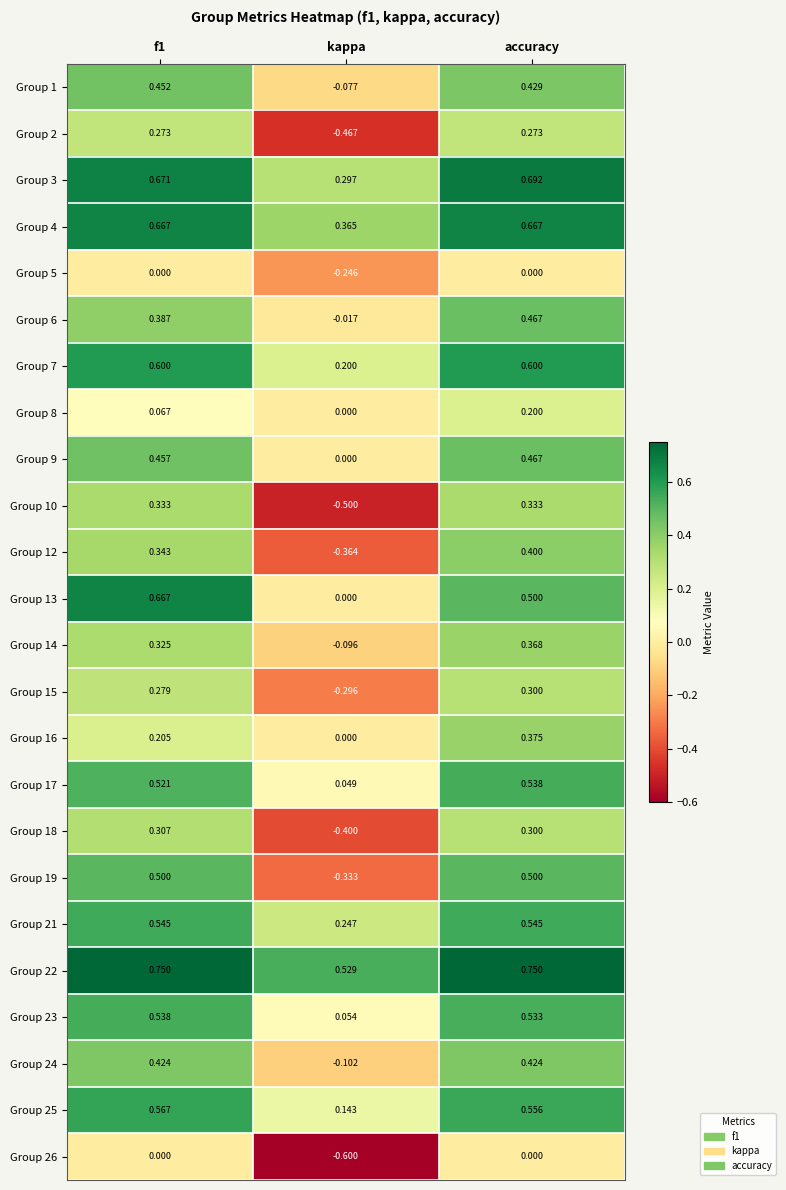

Is the value of Group 16 at f1 greater than the value of Group 24 at kappa?

Yes